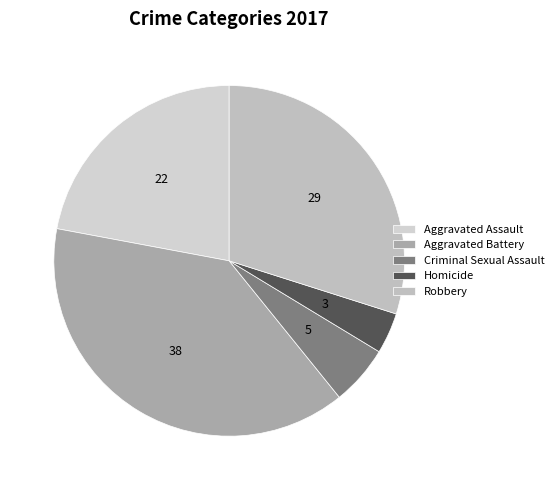

What percentage is the Robbery slice, to the nearest percent?

30%